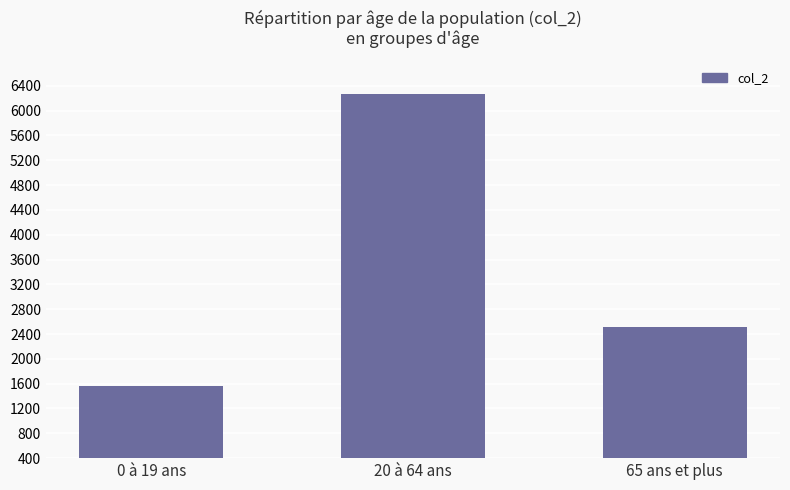

Between 20 à 64 ans and 65 ans et plus, which is larger?

20 à 64 ans